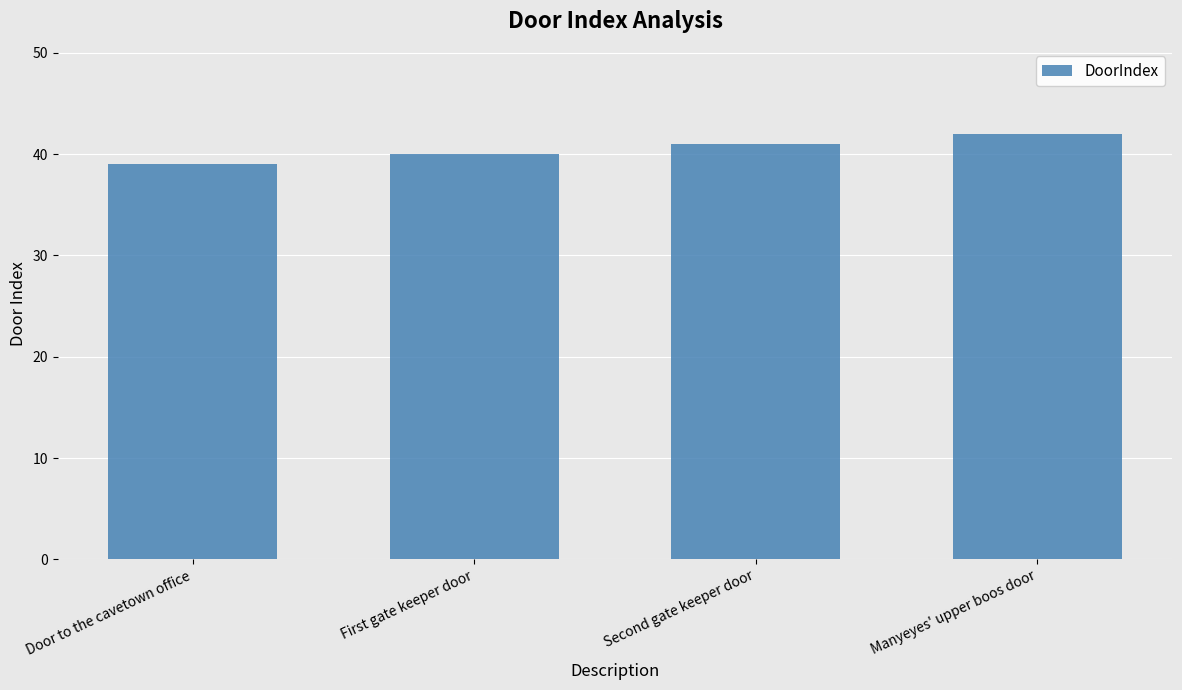

Which label corresponds to the largest value in the chart?

Manyeyes' upper boos door